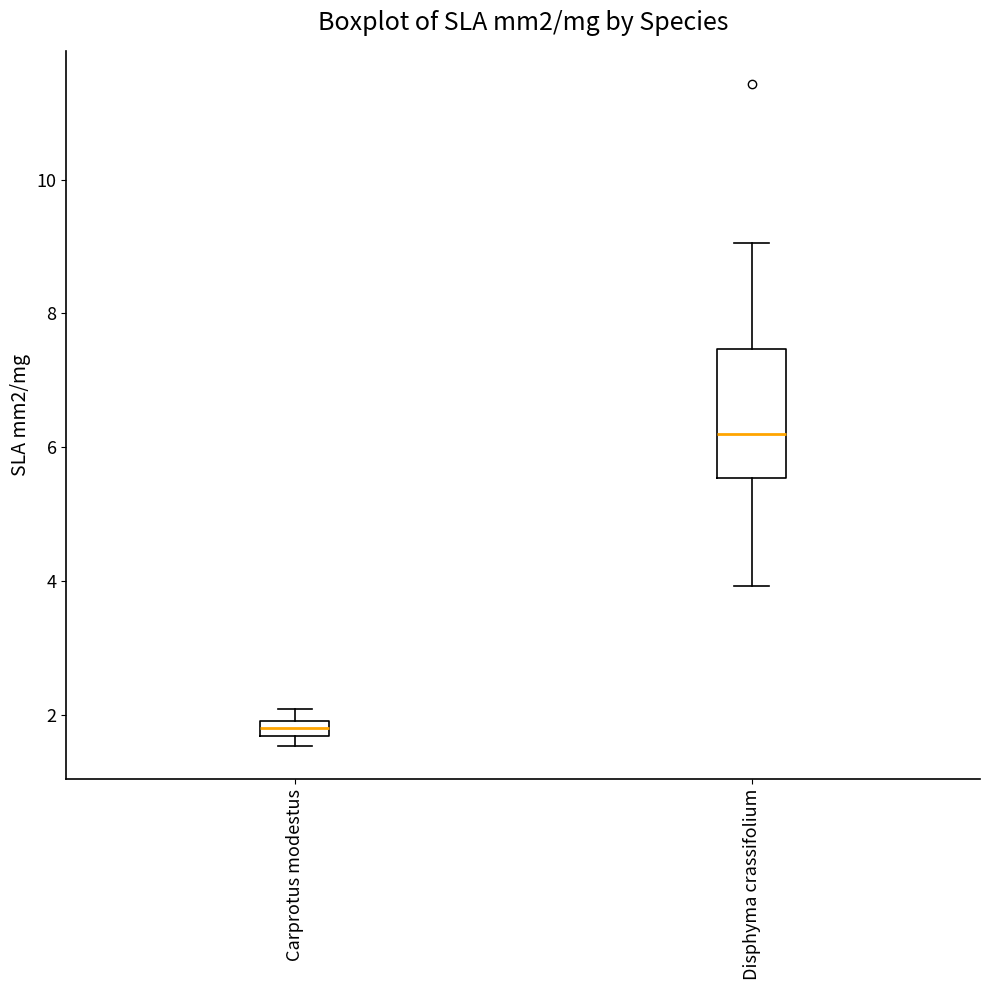

Which box is the tallest, from its lower edge to its upper edge?

Disphyma crassifolium